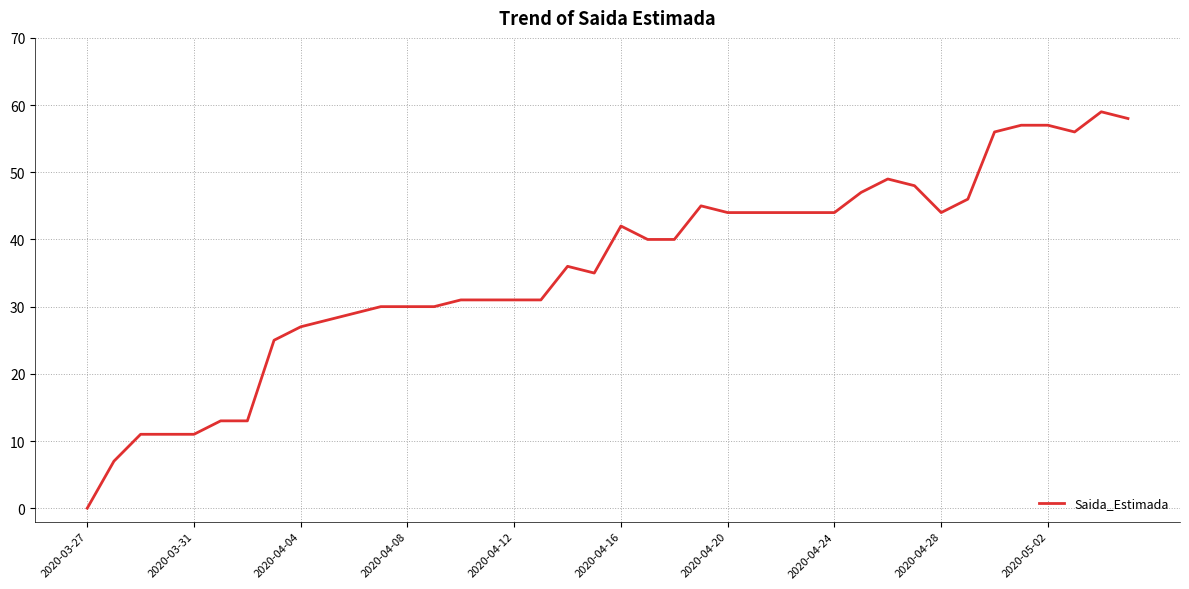

What is the maximum value shown in the chart?

59